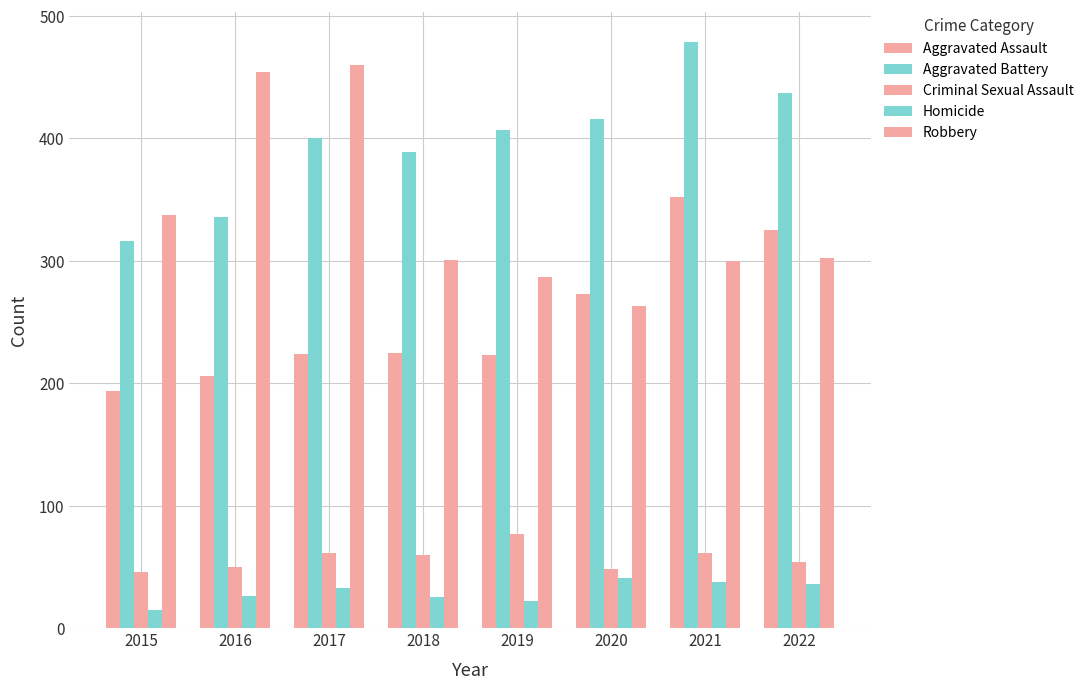

Are the bars horizontal?

No